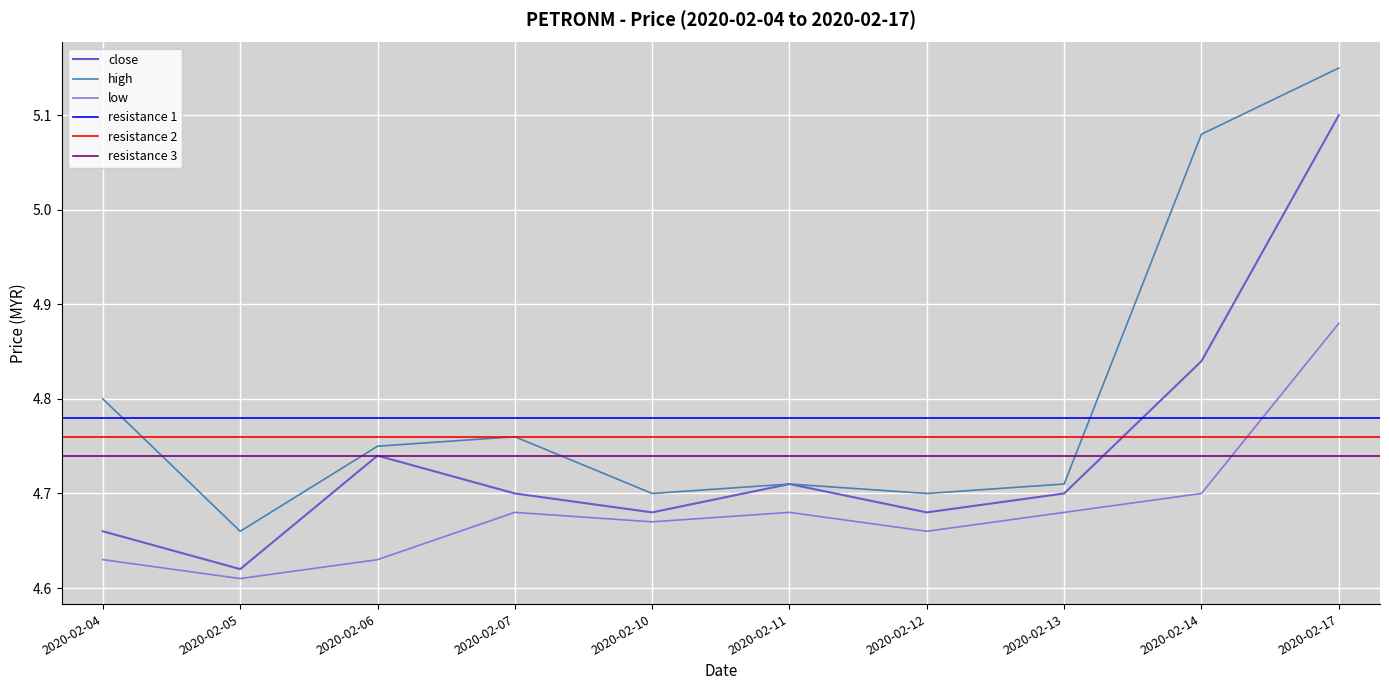

How many low values are between 4 and 5?

10